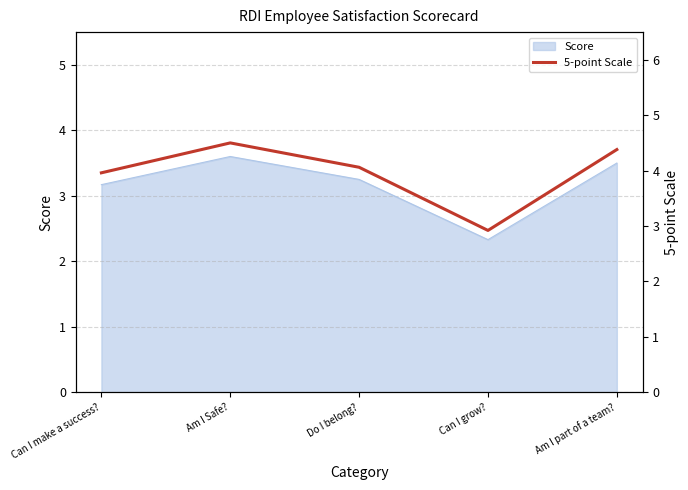

What position from the left is Can I grow??

4